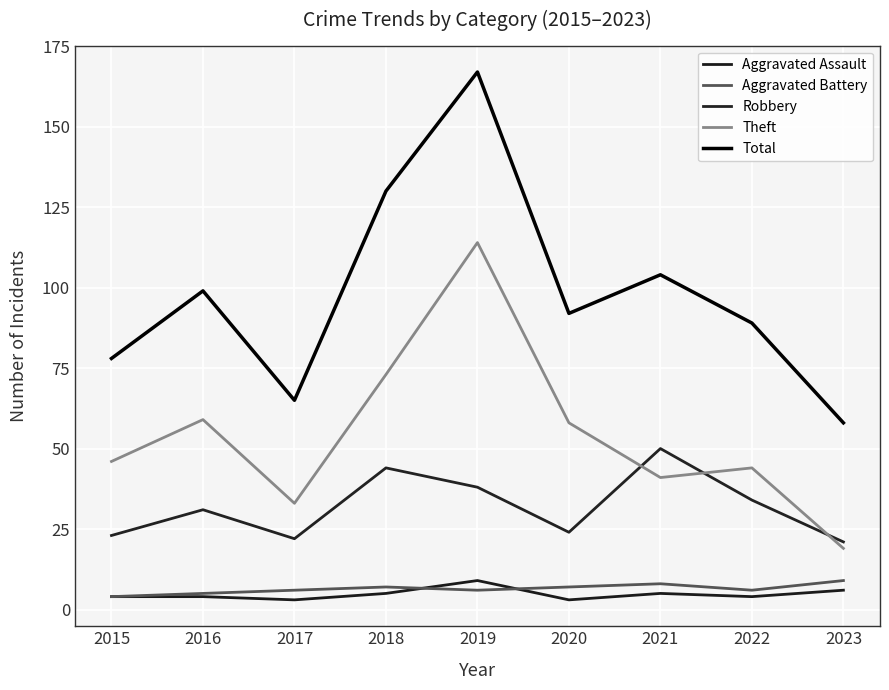

The Aggravated Assault series shows 4 at 2015. True or false?

True